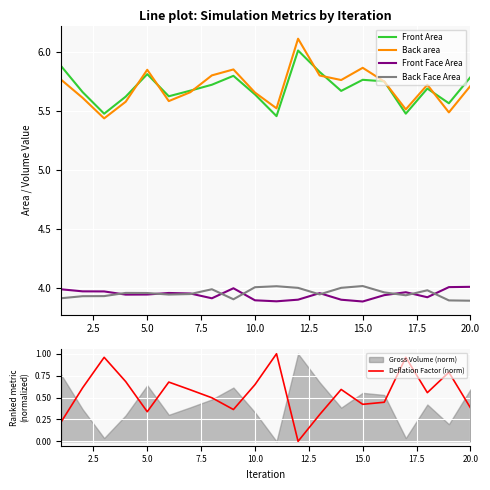

How many lines are shown in the chart?

5